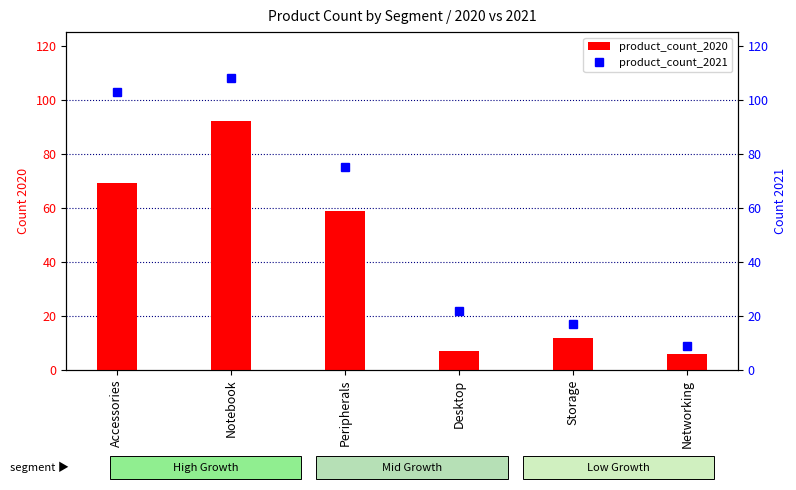

How many bars are there in total?

6